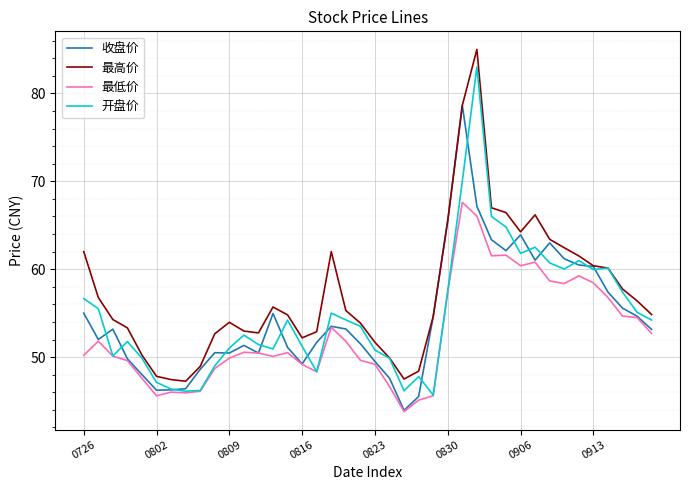

What is the minimum value shown in the chart?

43.8